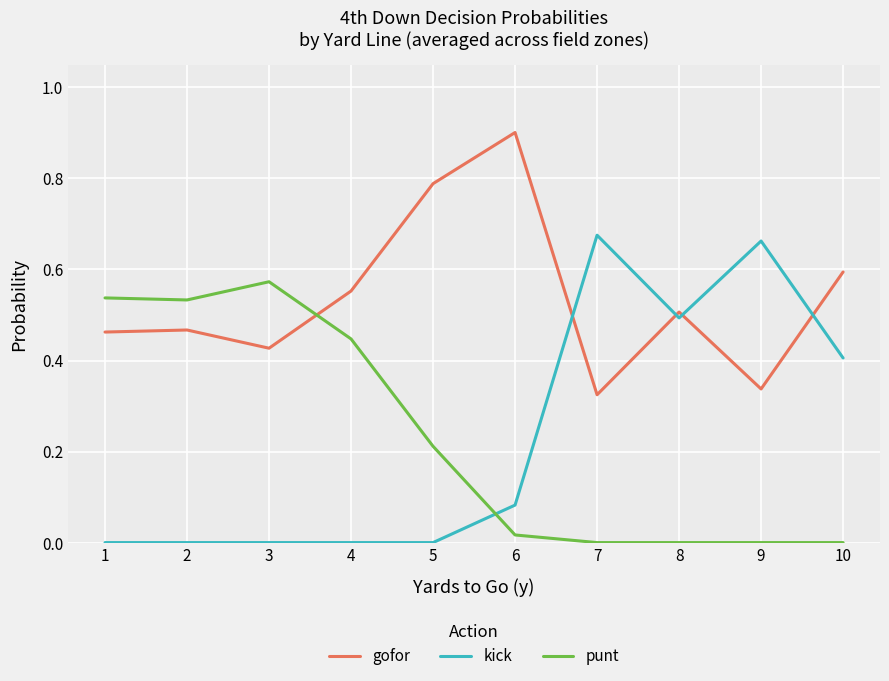

Where do punt and kick first cross each other?

5 and 6